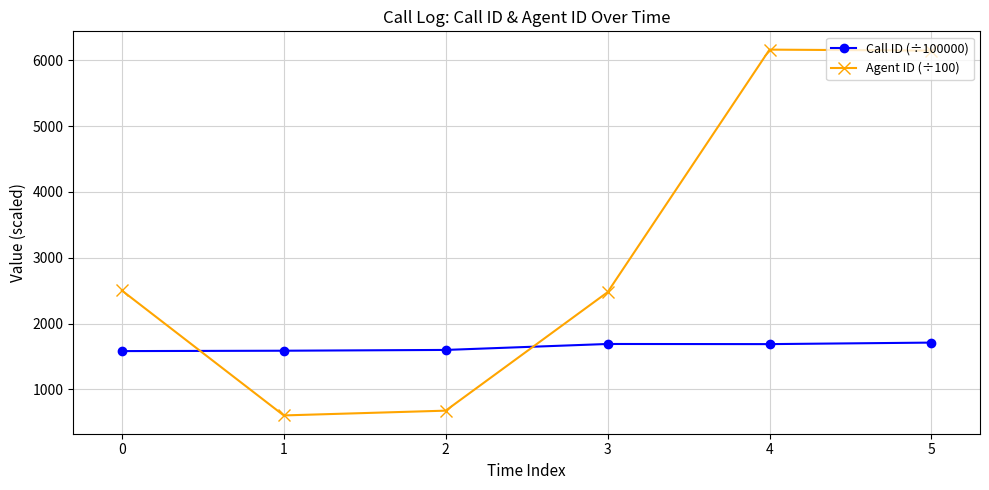

Read the Agent ID (÷100) value at 3.

2476.1